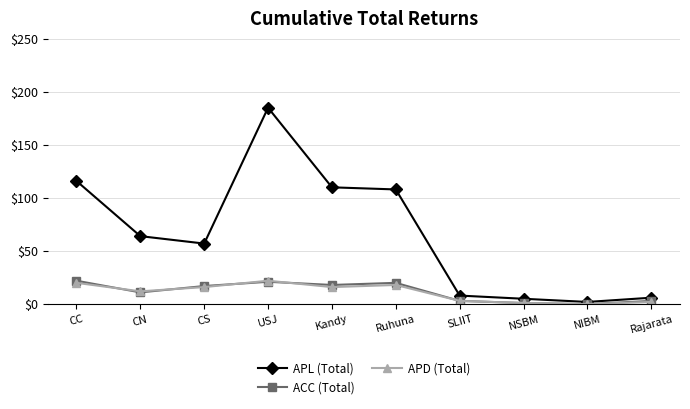

True or false: APL (Total) and ACC (Total) intersect in this chart.

False